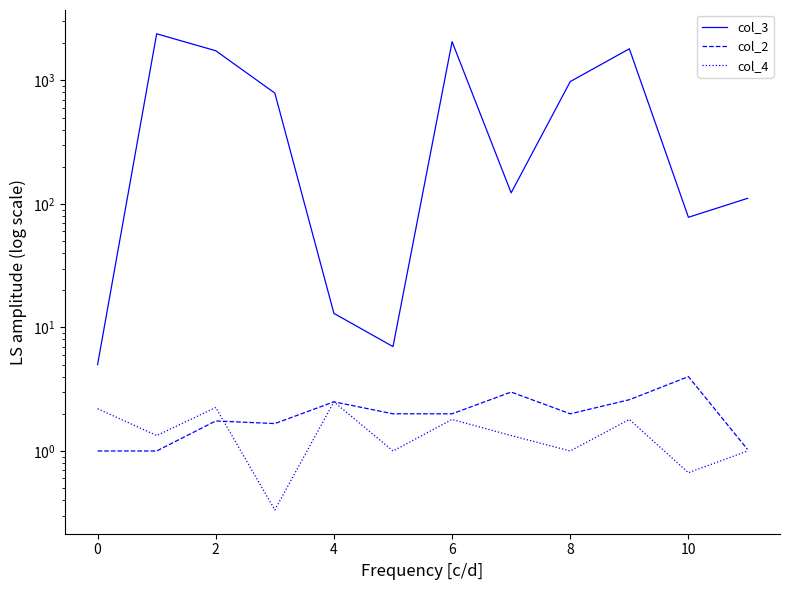

What is the difference between the maximum and second lowest values in the col_2 series?

3.0